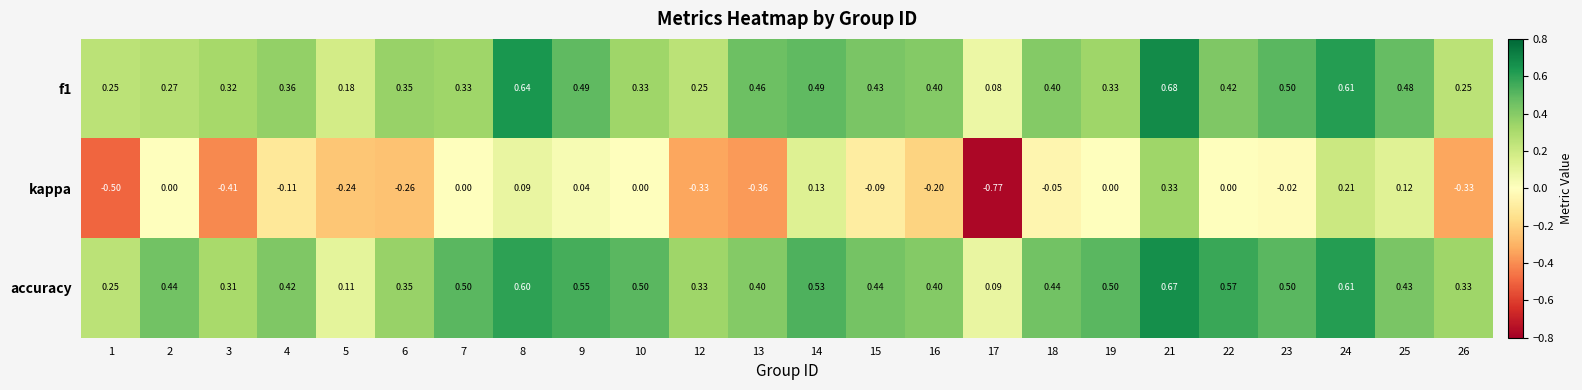

Rank the series at 26 from lowest to highest value.

kappa, f1, accuracy